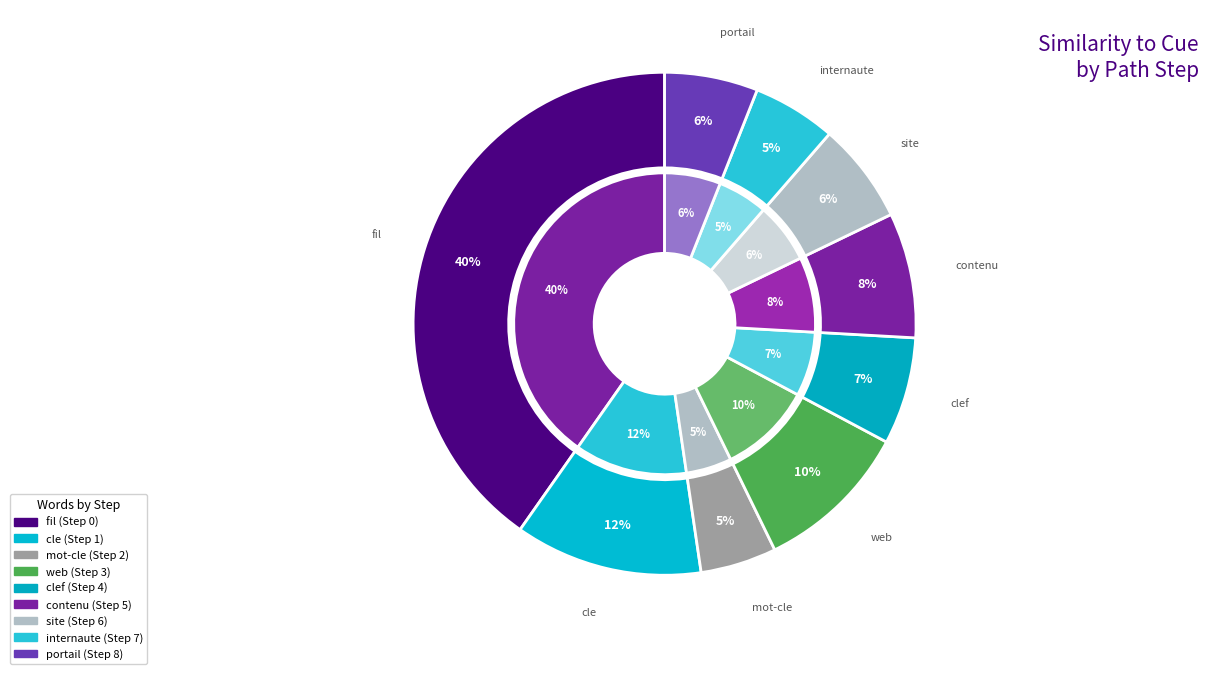

True or false: Step 8 accounts for 1% of the total.

False